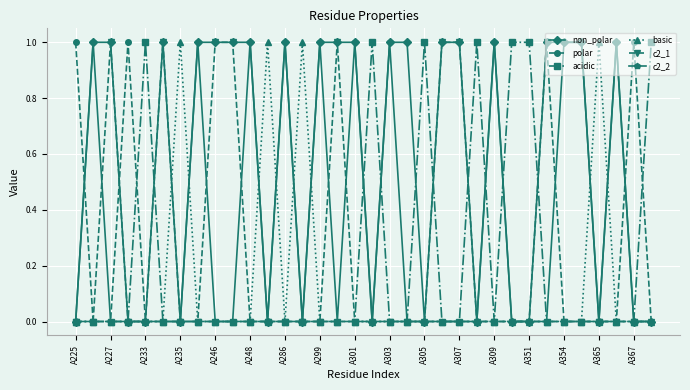

True or false: non_polar has more than 2 interior local peaks.

True